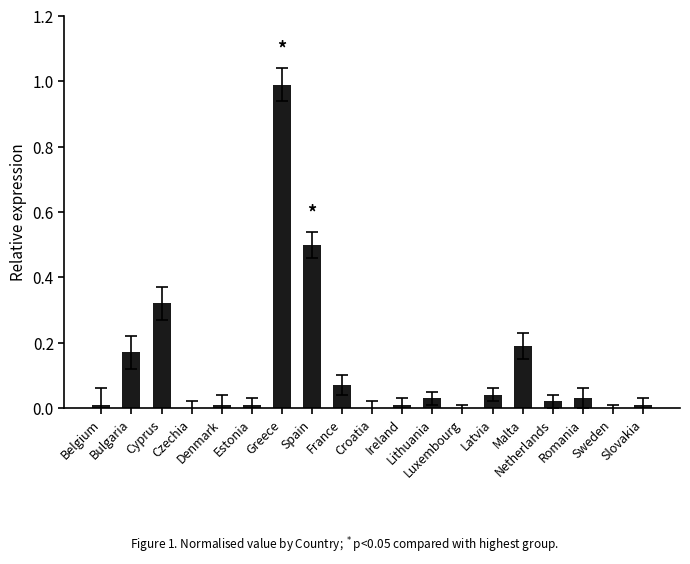

What is the maximum value shown in the chart?

1.0